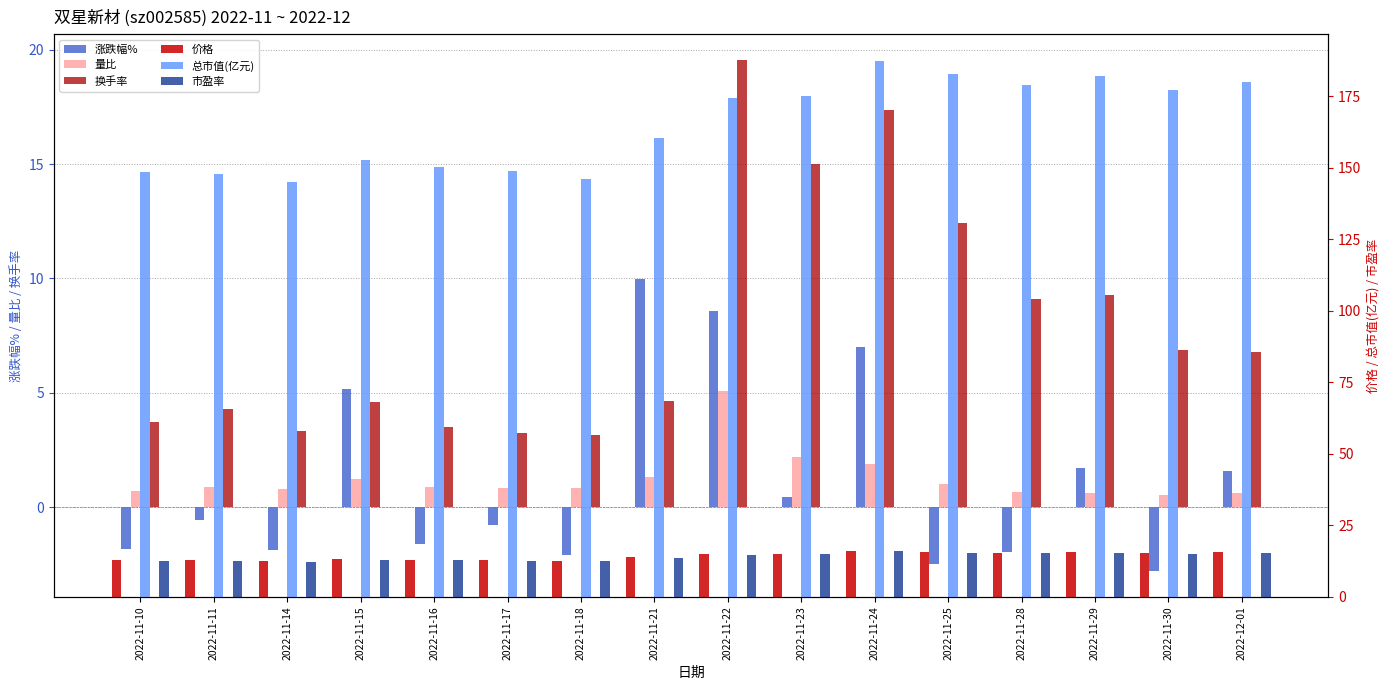

Which category has the lowest value across all series?

2022-11-30